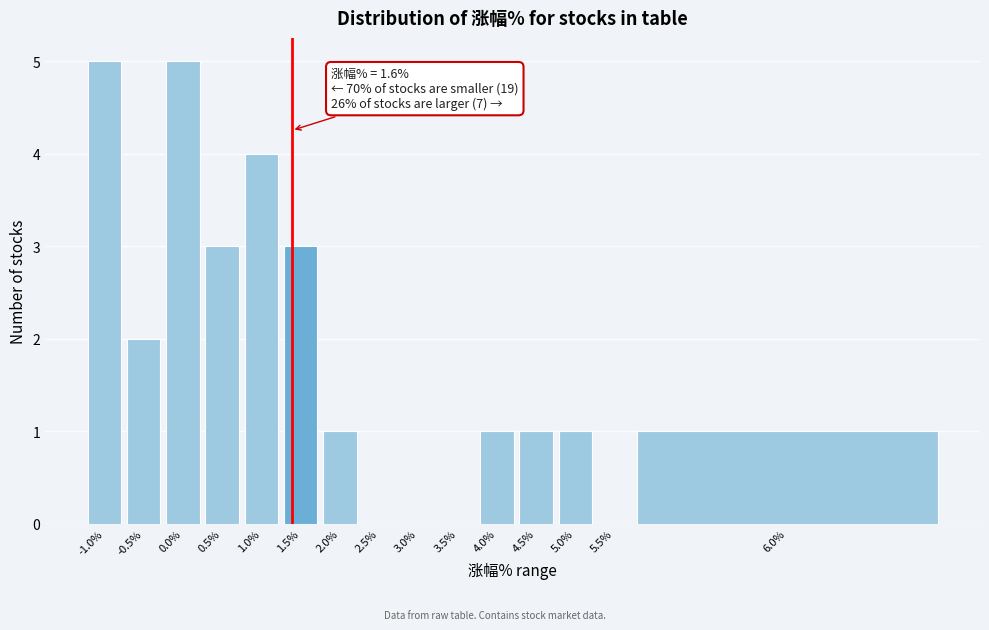

Reading left to right, transcribe all the data shown in this chart.

-1.0%=5	-0.5%=2	0.0%=5	0.5%=3	1.0%=4	1.5%=3	2.0%=1	2.5%=0	3.0%=0	3.5%=0	4.0%=1	4.5%=1	5.0%=1	5.5%=0	6.0%=1